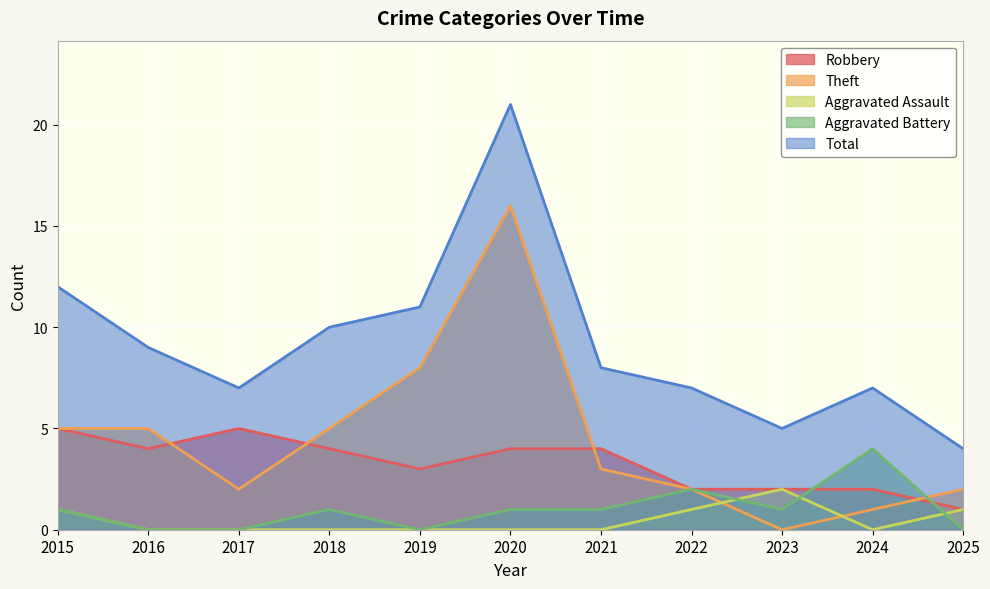

Which label corresponds to the largest value in the chart?

2020